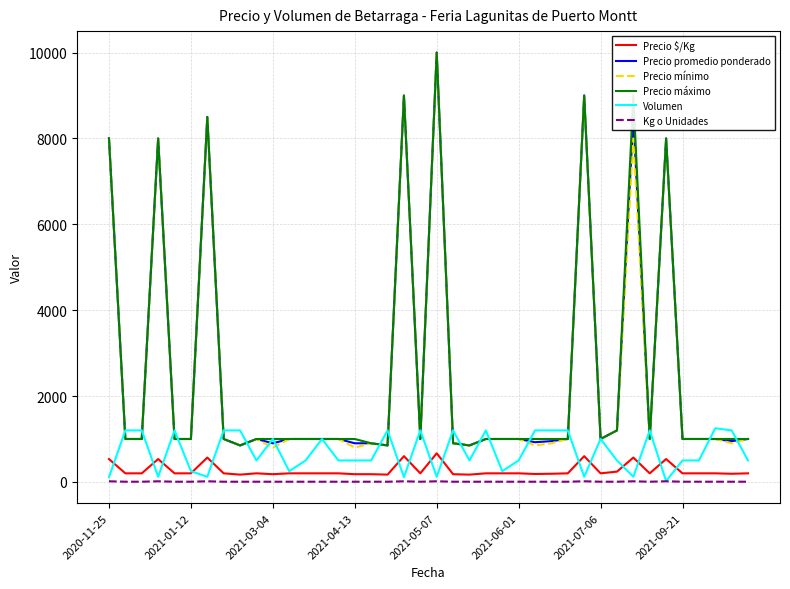

True or false: Kg o Unidades and Precio mínimo intersect in this chart.

False